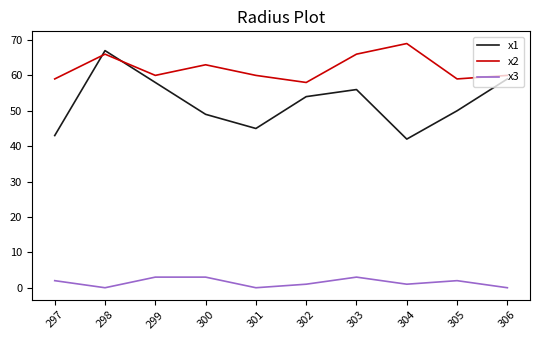

At 305, list the series in order from smallest to largest.

x3, x1, x2